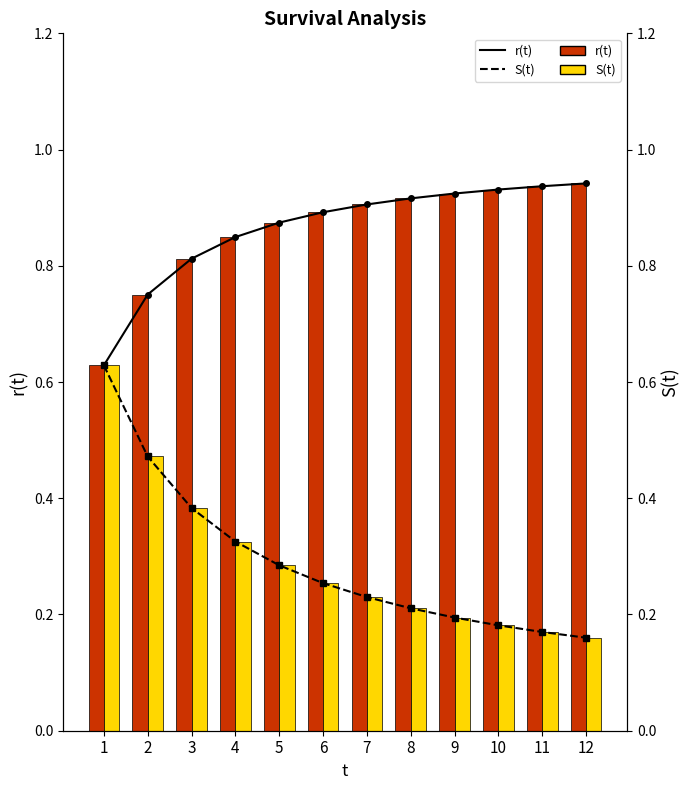

Which series changed the most between 5 and 8?

S(t)